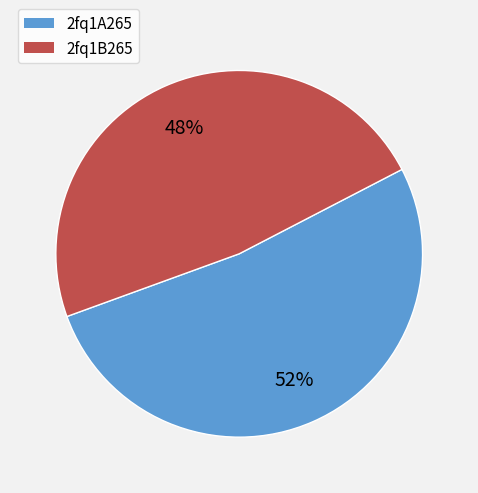

What percentage is the 2fq1A265 slice, to the nearest percent?

52%